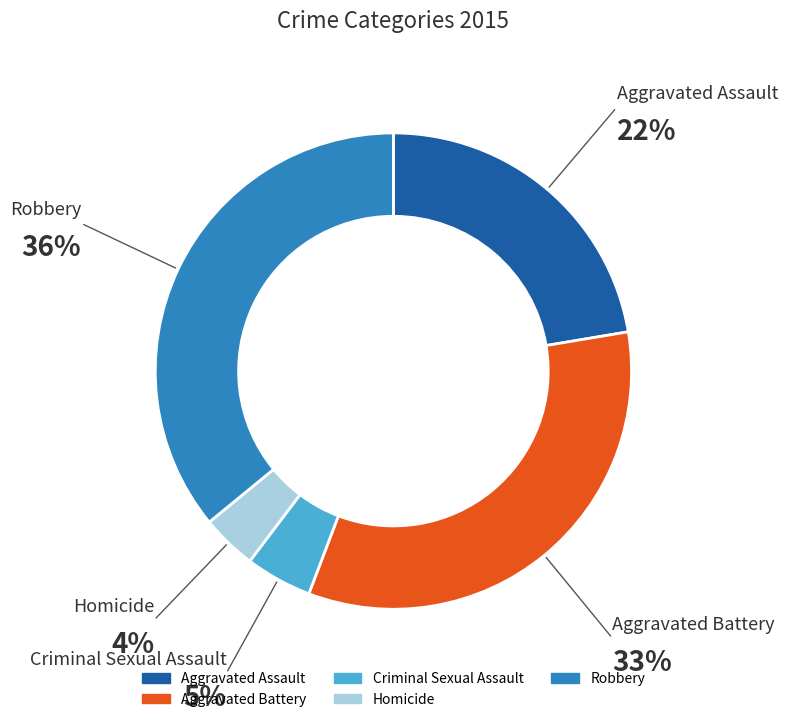

How many segments does this pie chart have?

5